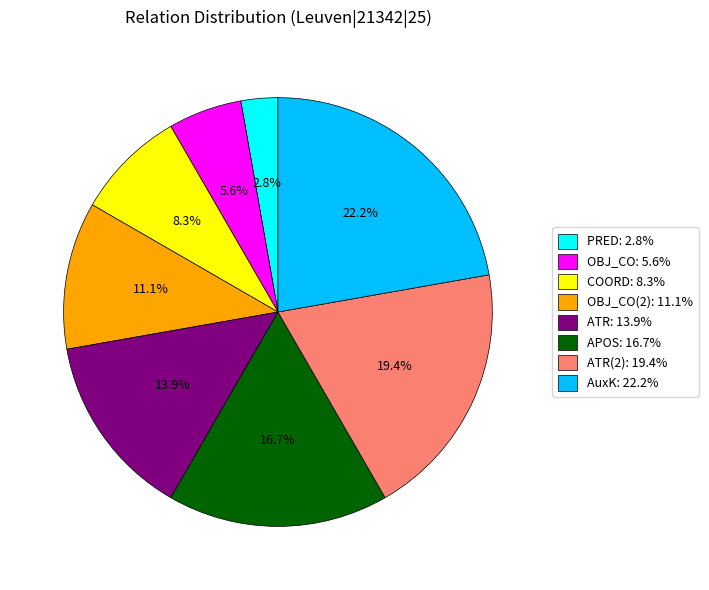

Does ATR: 13.9% represent more than half of the total?

No